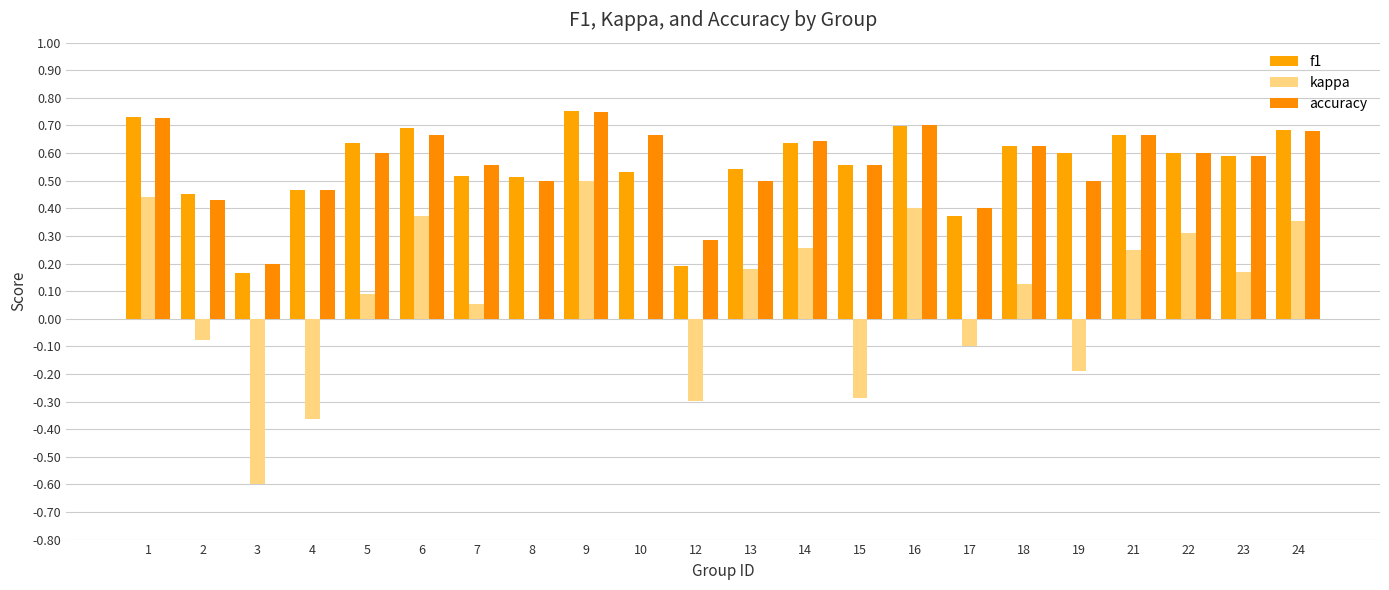

At which label does kappa reach its peak?

9